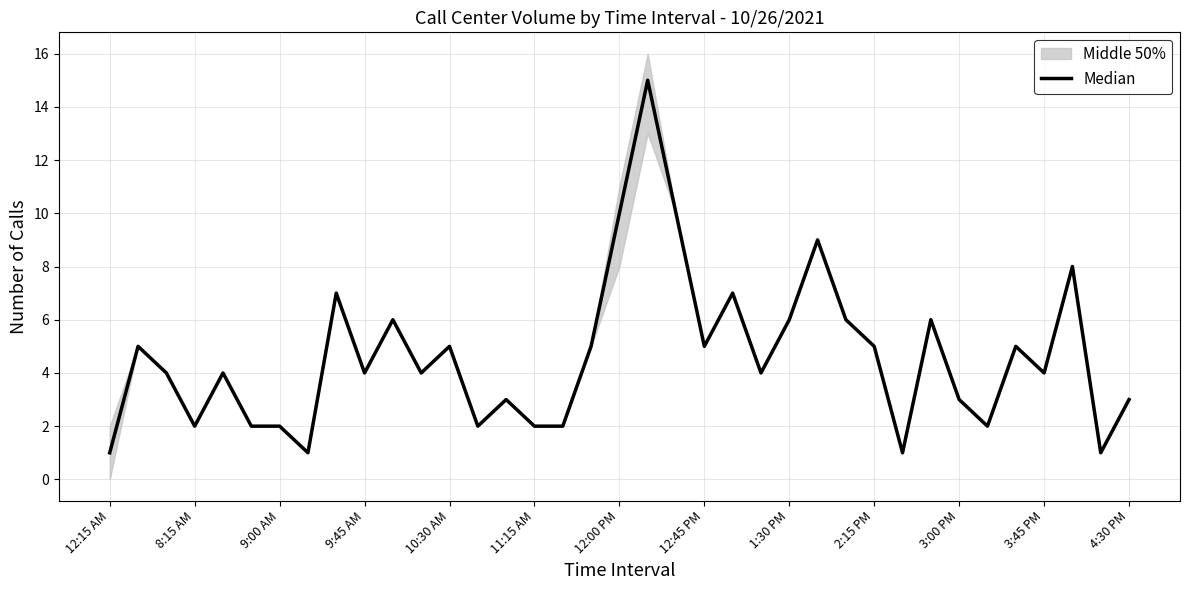

What is the change in value from 14 to 29?

+3